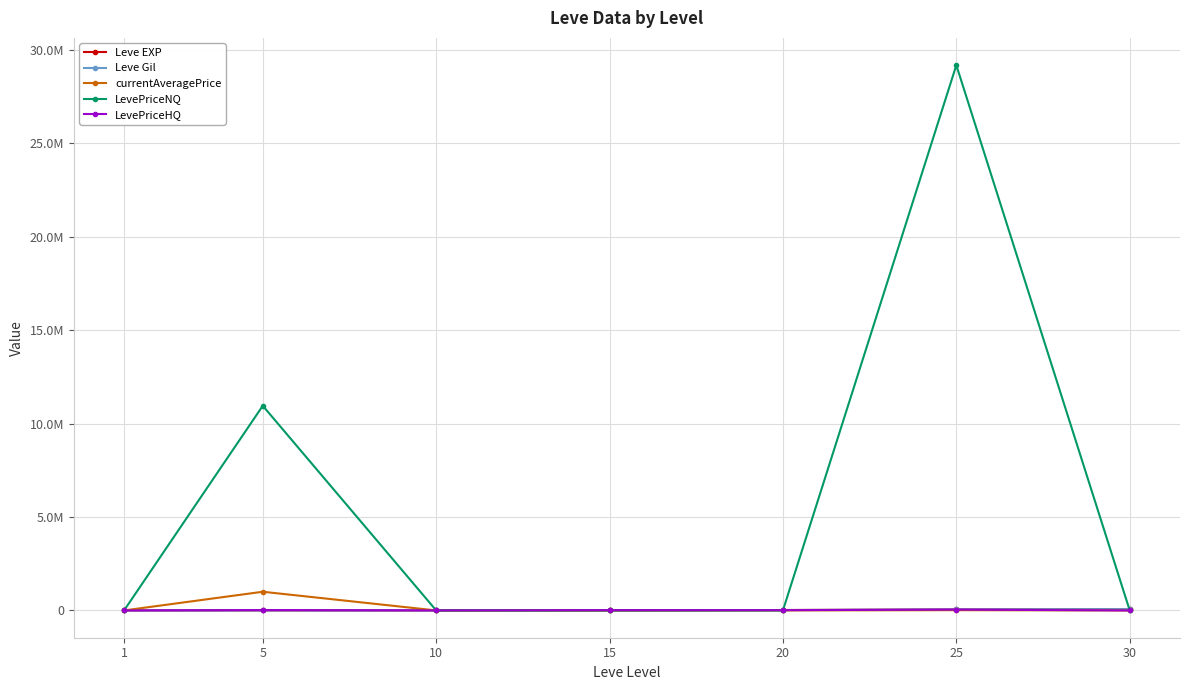

At how many categories does at least one series exceed 18687661?

1